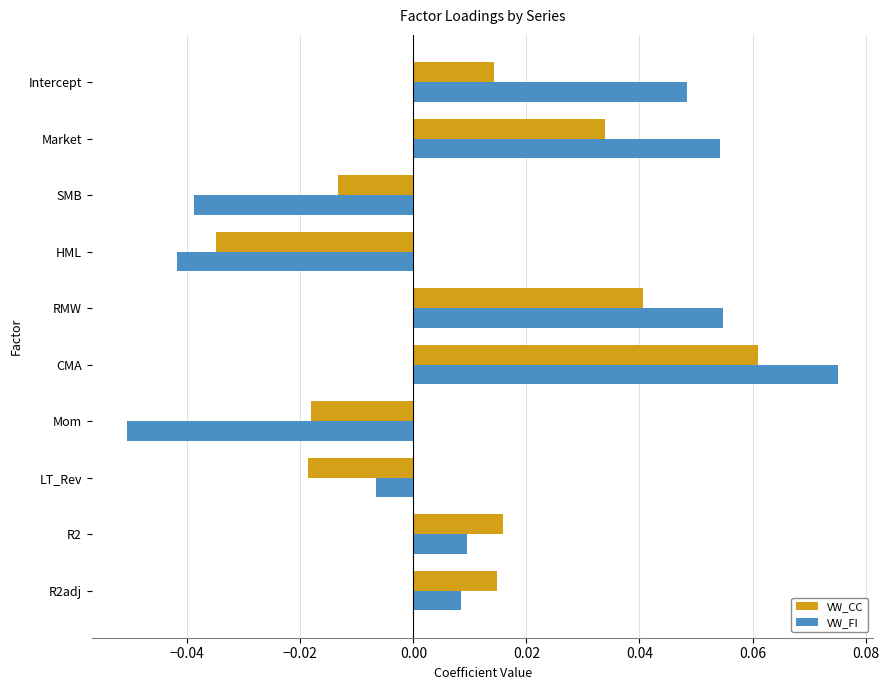

How many distinct data groups are displayed?

2